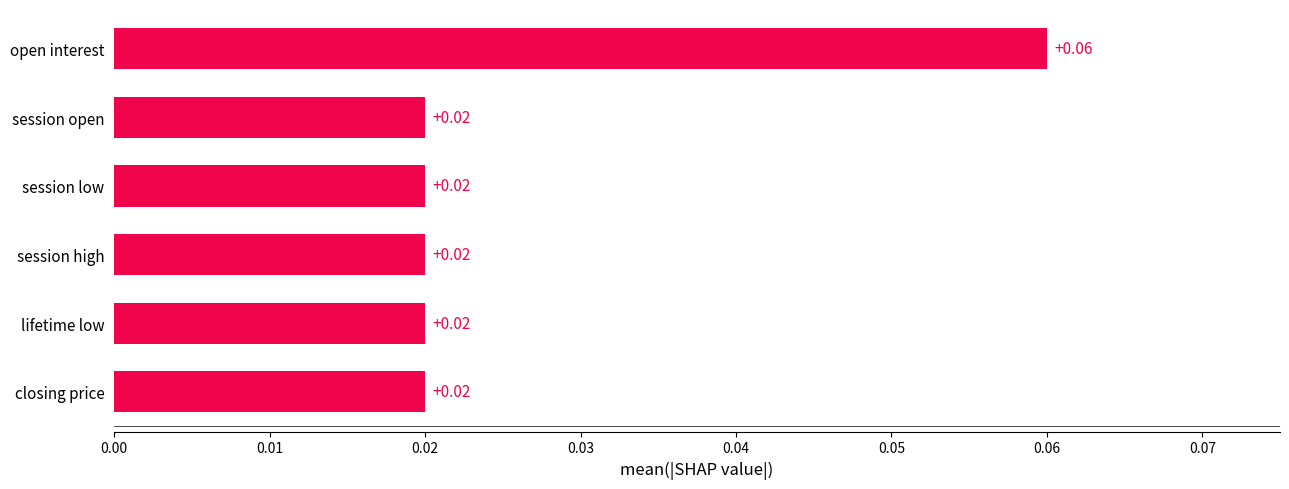

What is the label of the 5th bar from the bottom?

session open